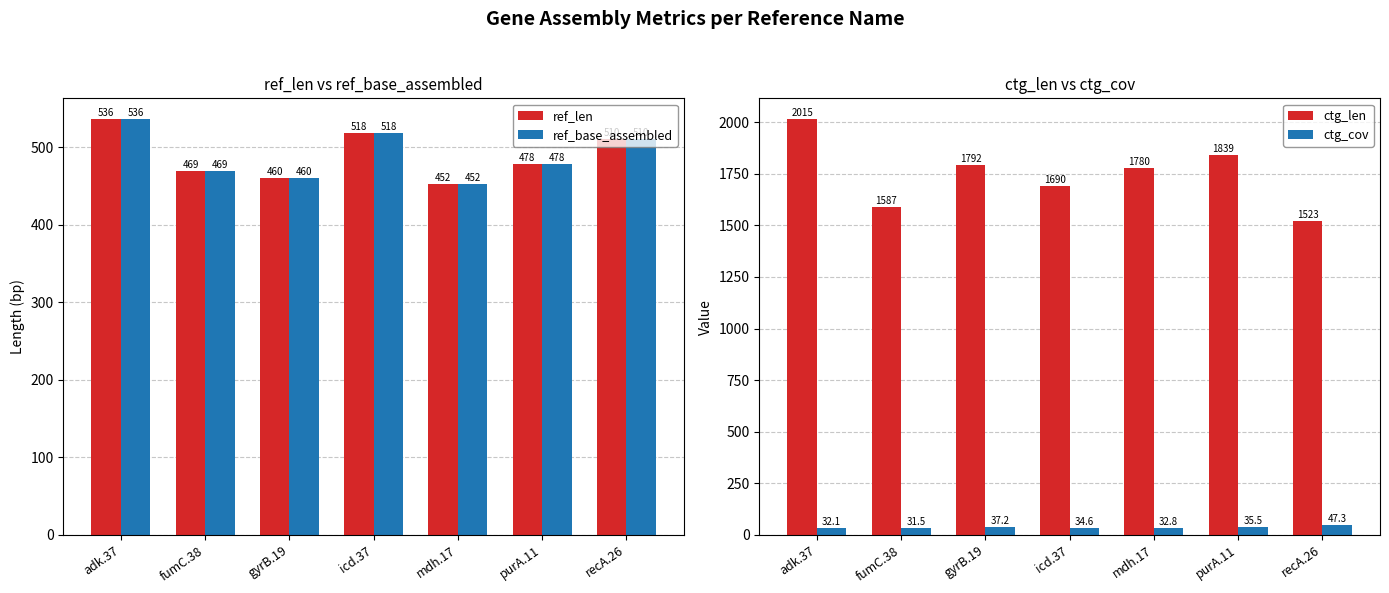

Which series has the largest range (max minus min)?

ctg_len